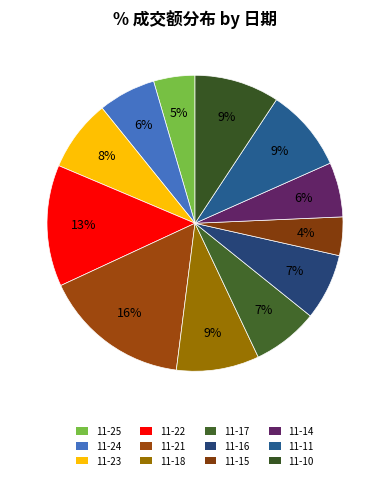

Is there a majority slice in this chart?

No